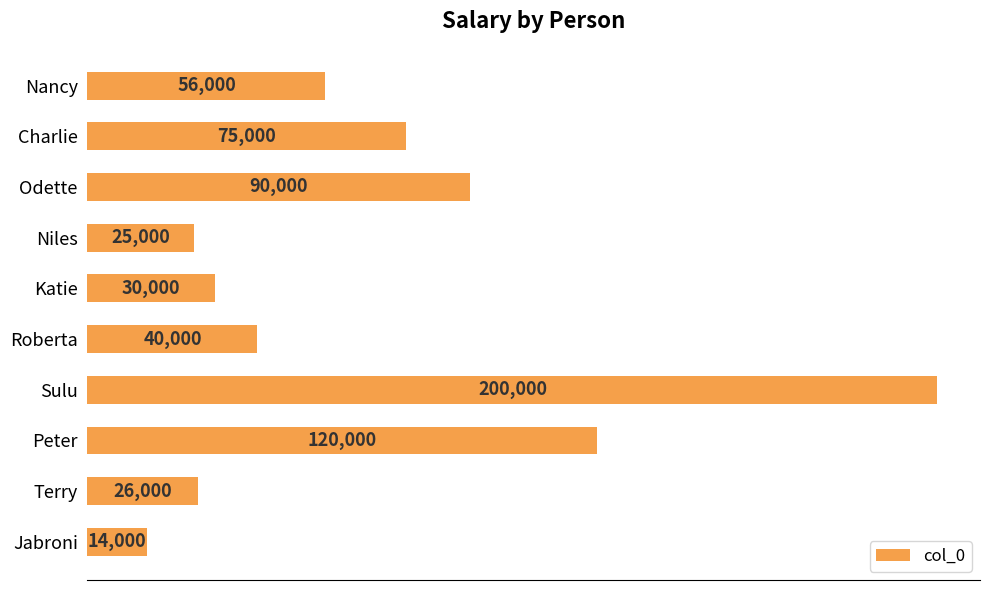

Read the value at Roberta, to the nearest 10.

40000